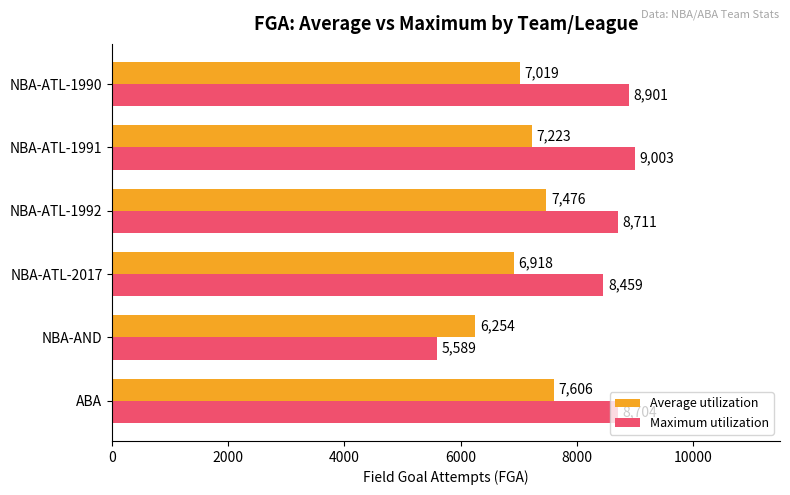

At which label is Average utilization closest to 6930?

NBA-ATL-2017